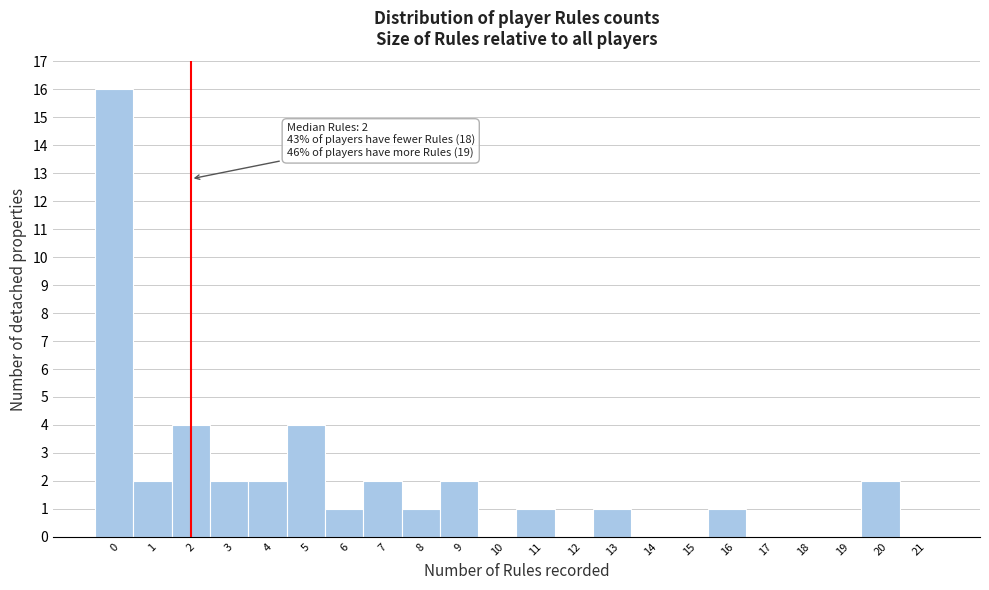

Reading left to right, what are all the values shown in this chart?

0=16	1=2	2=4	3=2	4=2	5=4	6=1	7=2	8=1	9=2	10=0	11=1	12=0	13=1	14=0	15=0	16=1	17=0	18=0	19=0	20=2	21=0